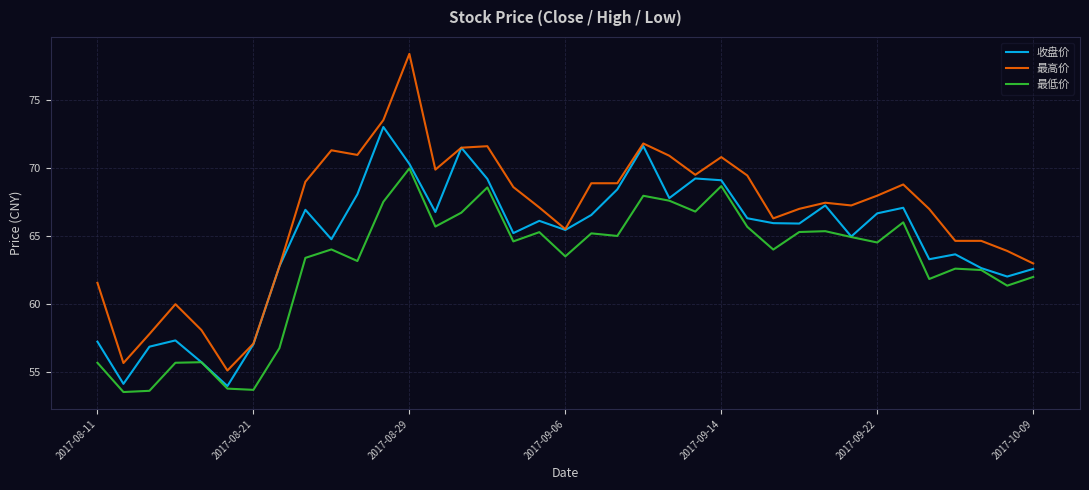

What is the sum of all 最低价 values?

2328.5